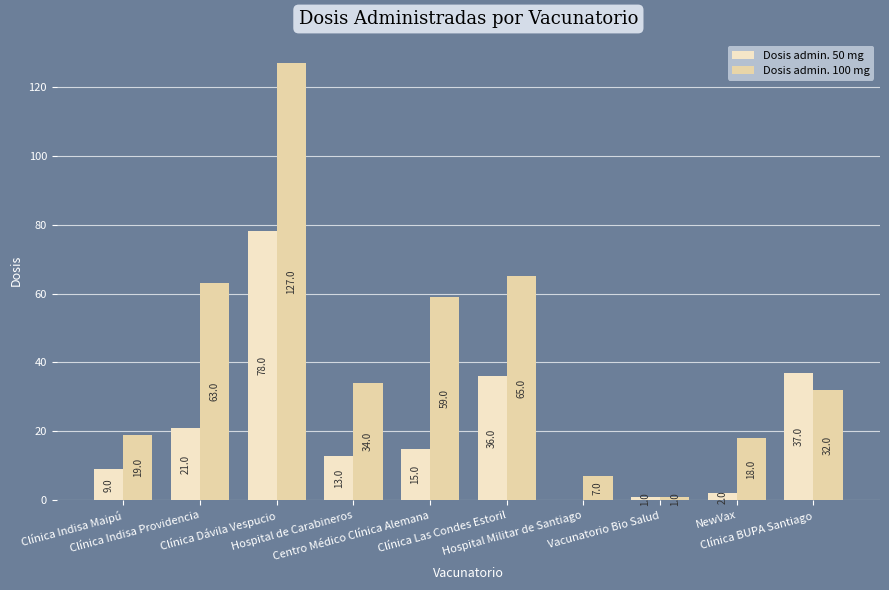

Is it true that Dosis admin. 50 mg equals 13 at Hospital de Carabineros?

True